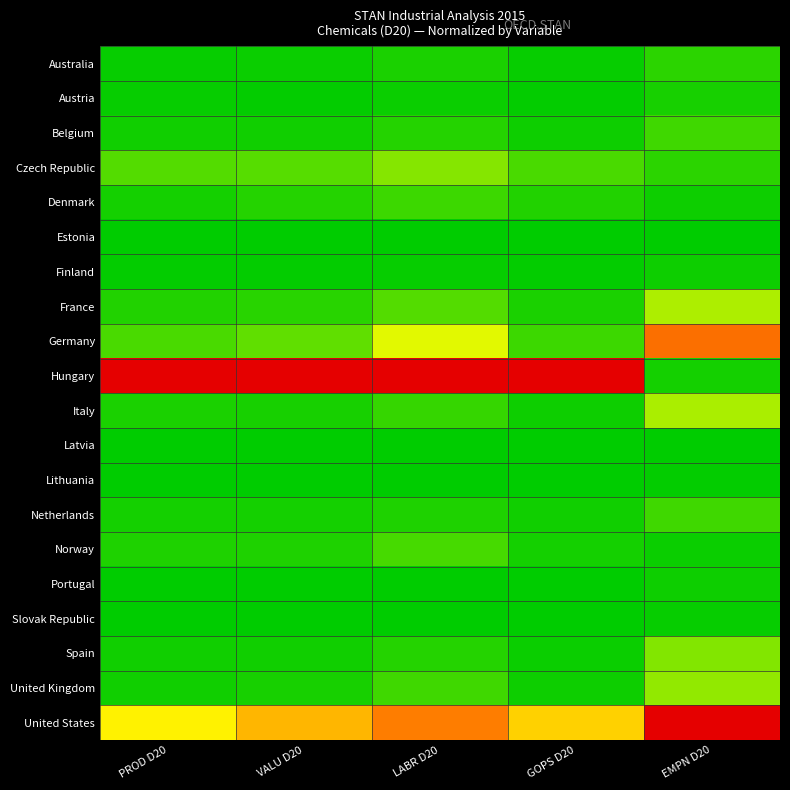

What is the total value across all series at PROD D20?

1.8